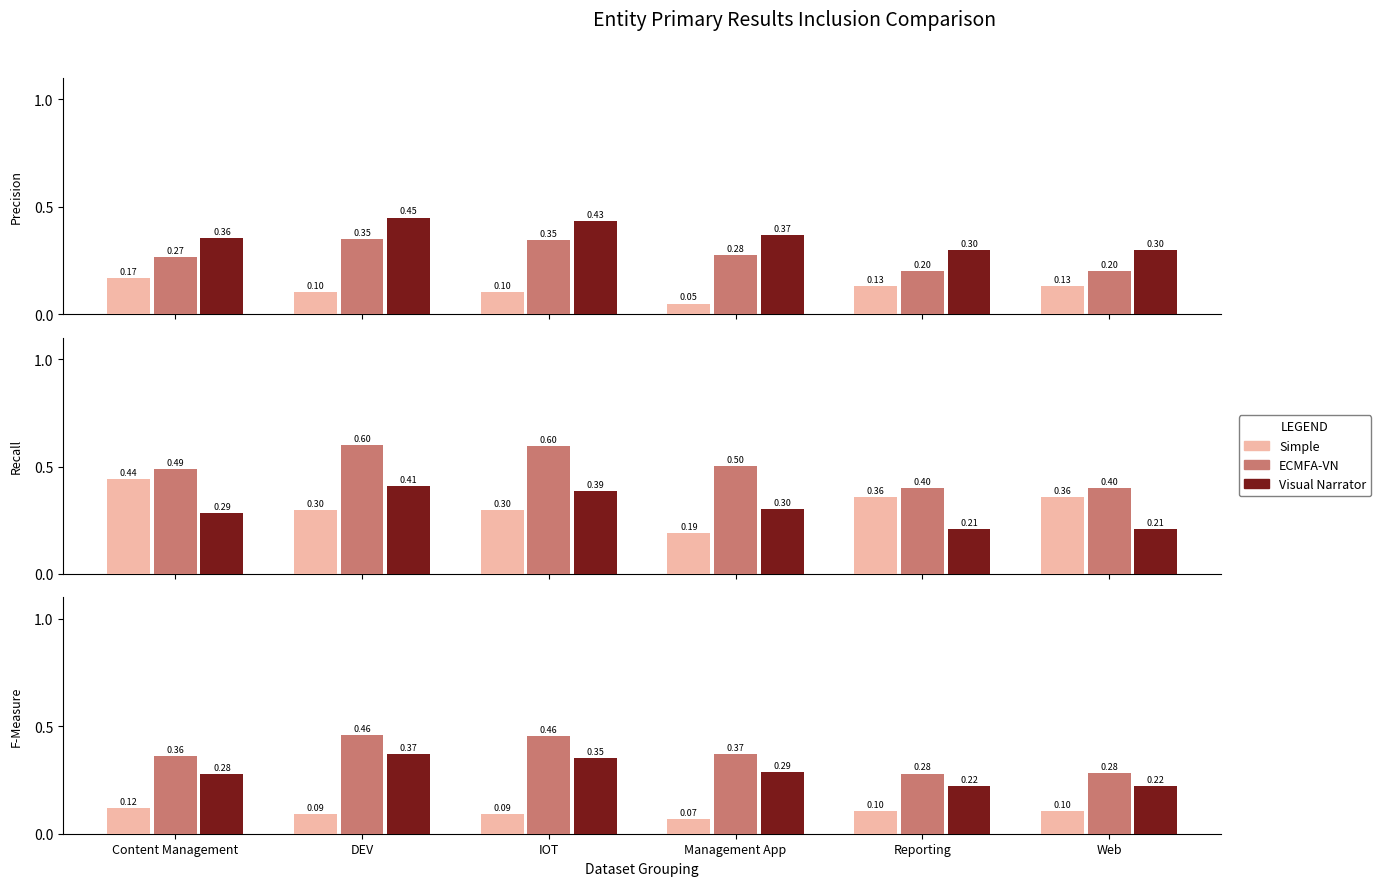

What position from the left is IOT?

3